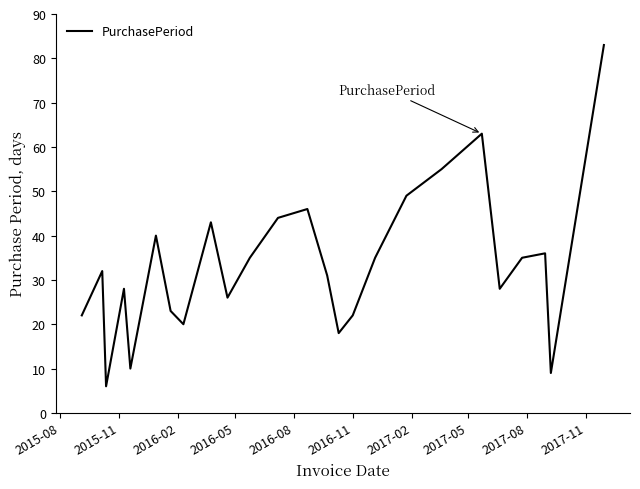

What is the difference between the maximum and minimum values?

77